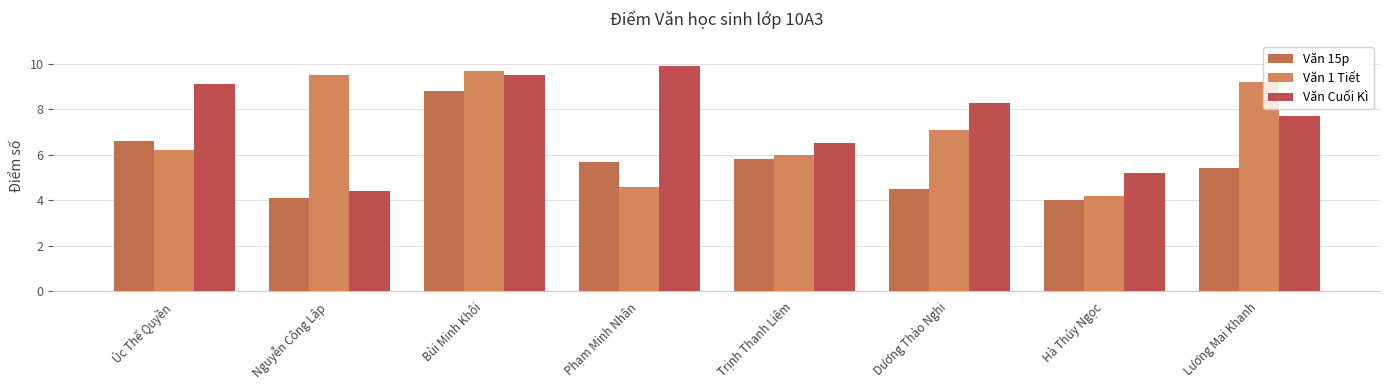

At how many categories does at least one series exceed 8?

6